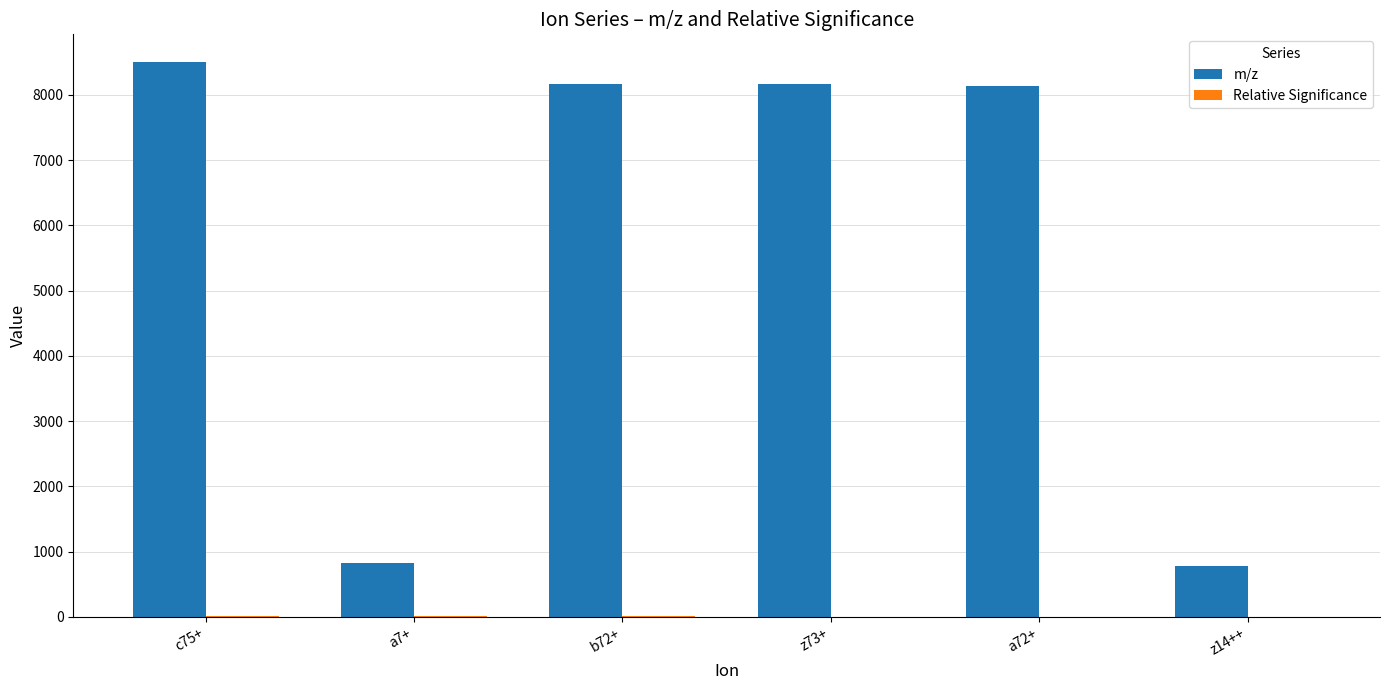

Which category has the highest value across all series?

c75+